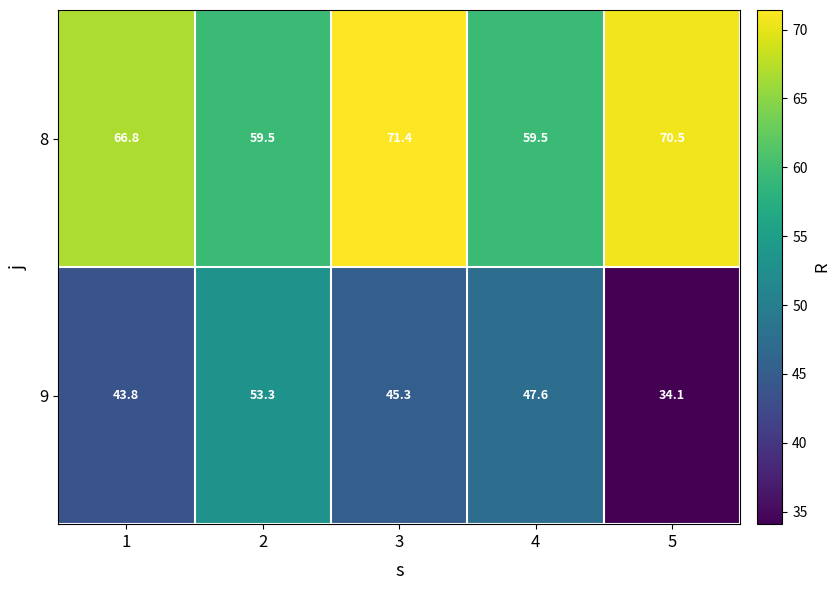

Count the number of categories in the chart.

5